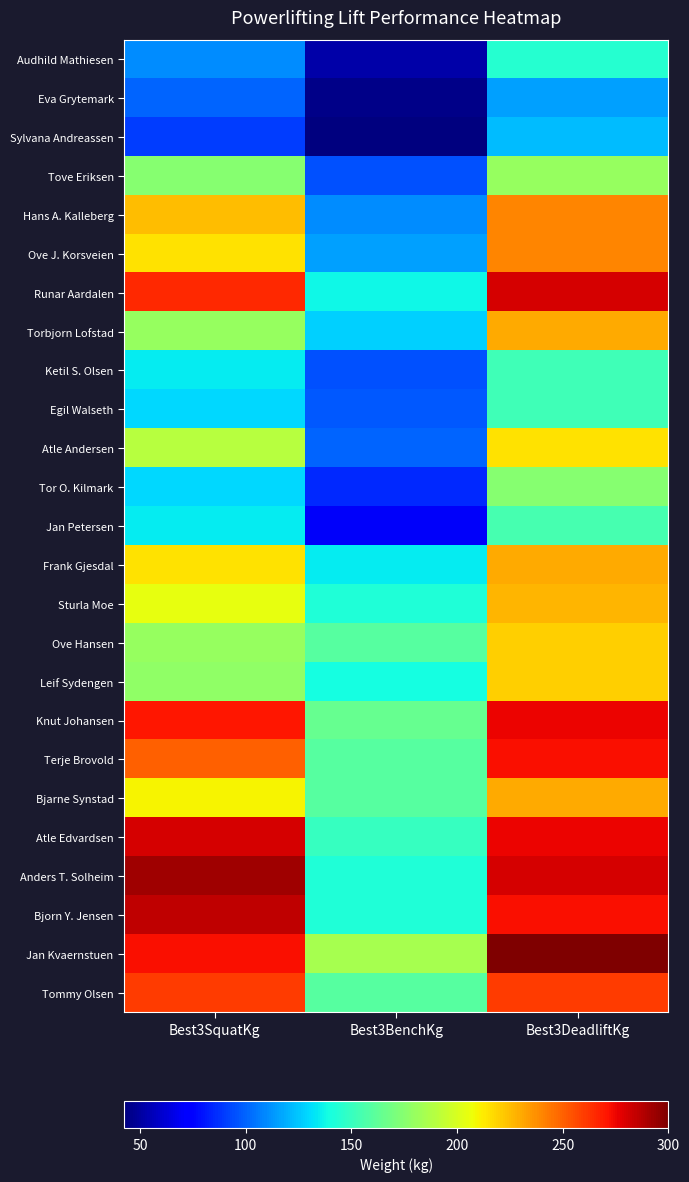

Which series has the largest total across all categories?

Jan Kvaernstuen